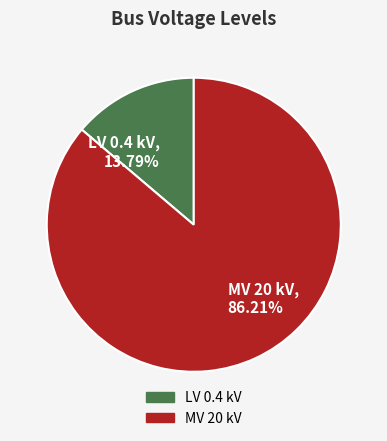

Rank the categories by value from highest to lowest.

MV 20 kV, 86.21%, LV 0.4 kV, 13.79%